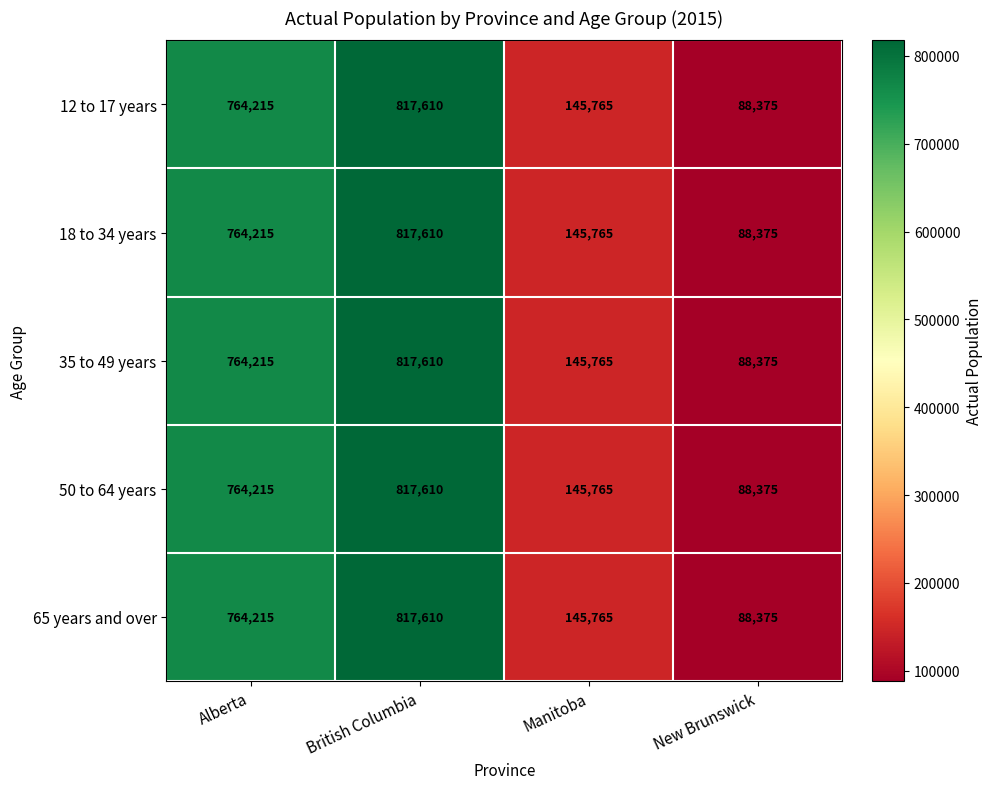

What is the difference between the maximum and minimum values in the 12 to 17 years series?

729235